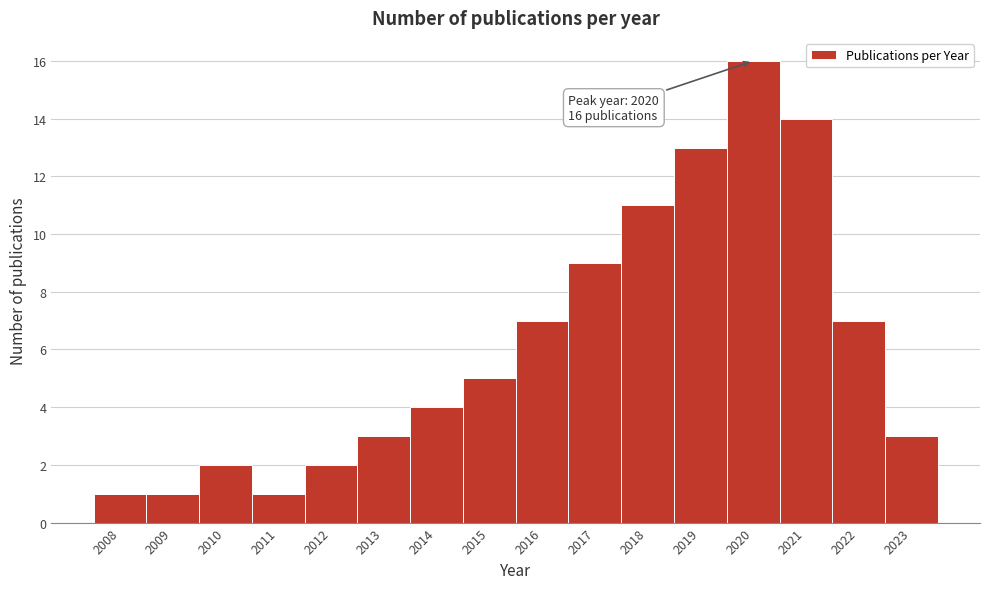

Which range on the x-axis has the tallest bar?

2019.5 to 2020.5